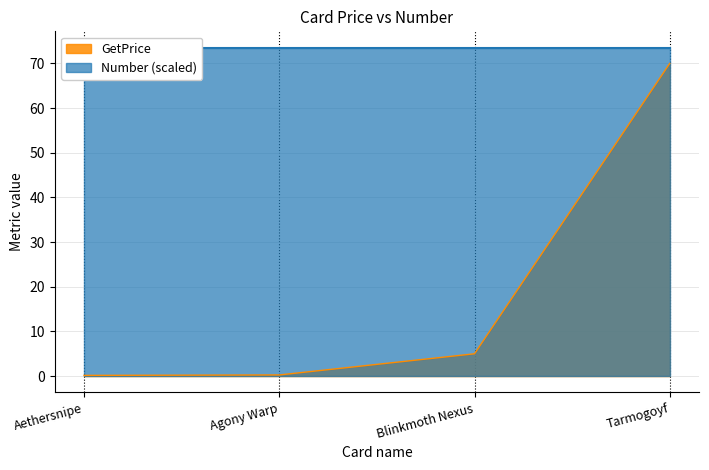

What is the difference between the values at Tarmogoyf and Agony Warp?

69.7